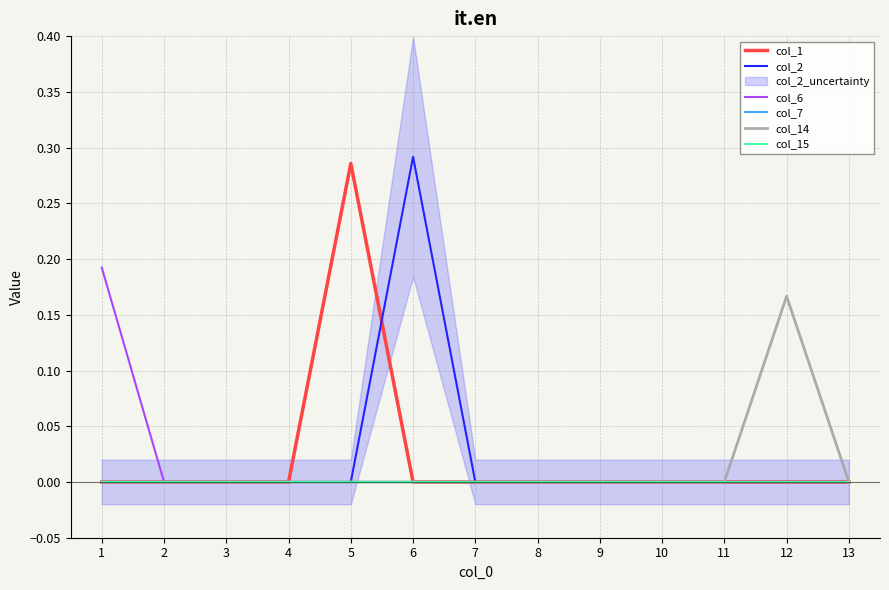

How many values in the col_1 series exceed 0?

1